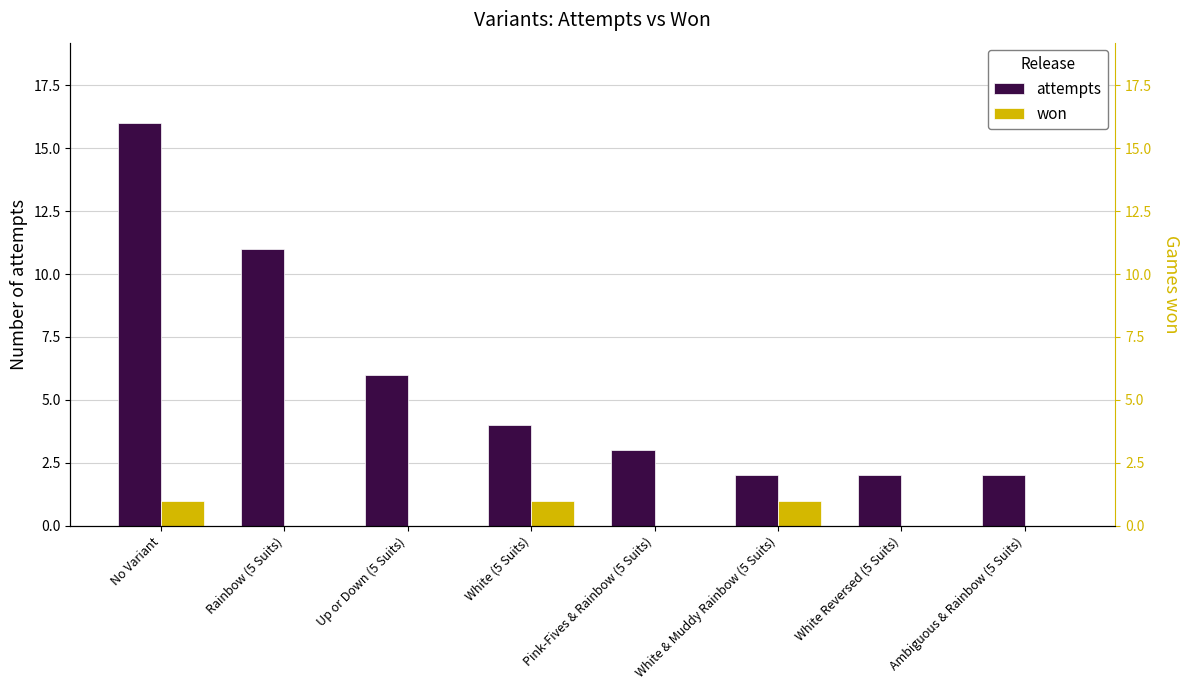

The won series shows 1 at White (5 Suits). True or false?

True